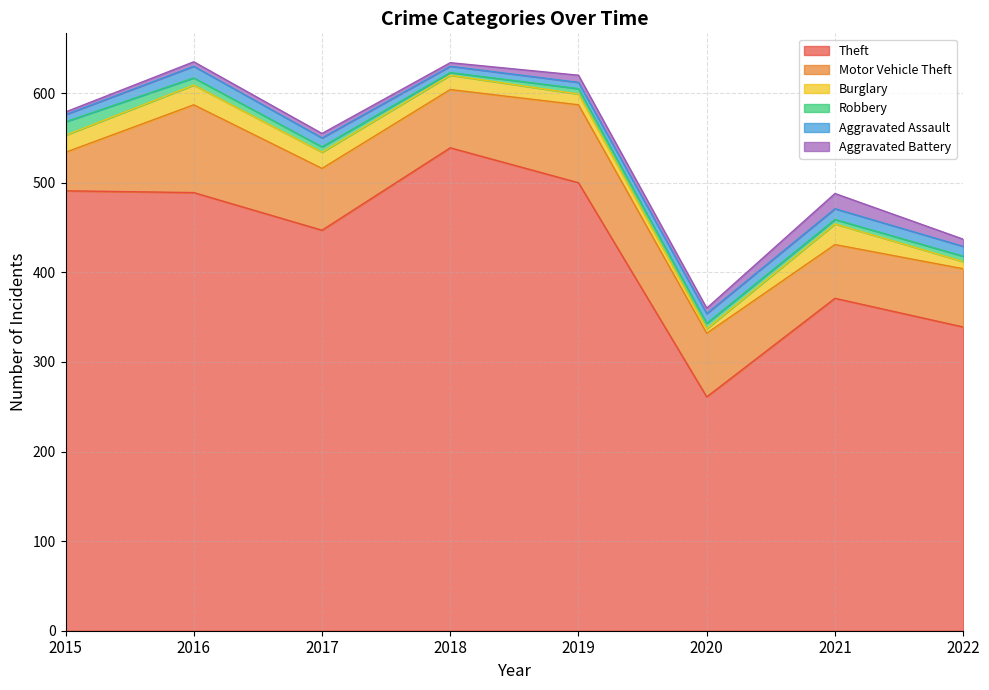

True or false: Motor Vehicle Theft has more than 0 points higher than both neighbors.

True